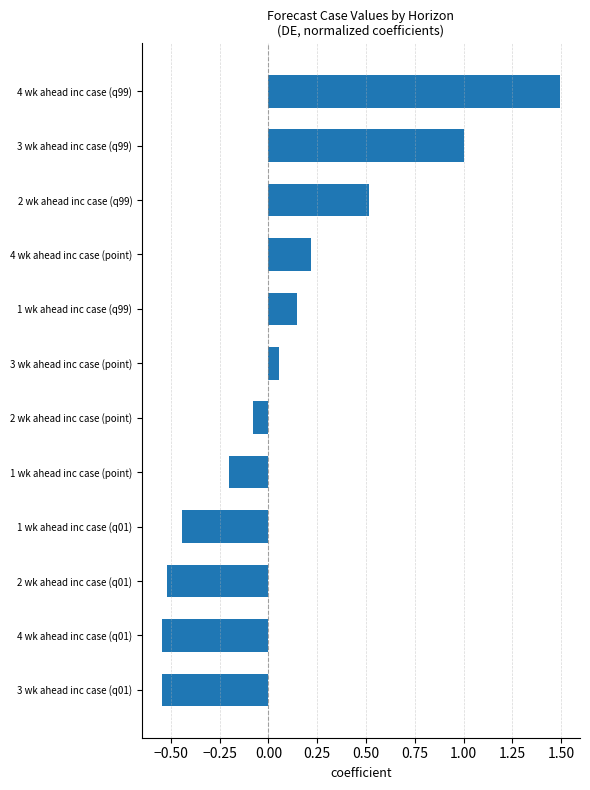

Which has a higher value, 4 wk ahead inc case (q01) or 3 wk ahead inc case (q99)?

3 wk ahead inc case (q99)